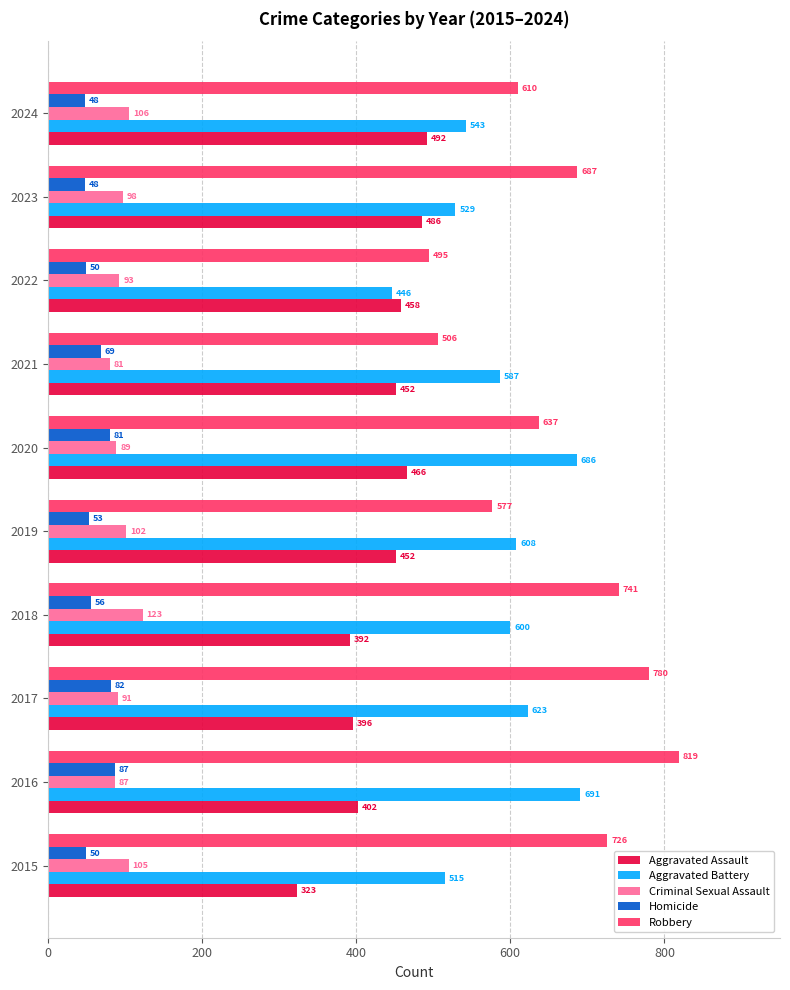

What is the spread (max minus min) of values at 2015?

676